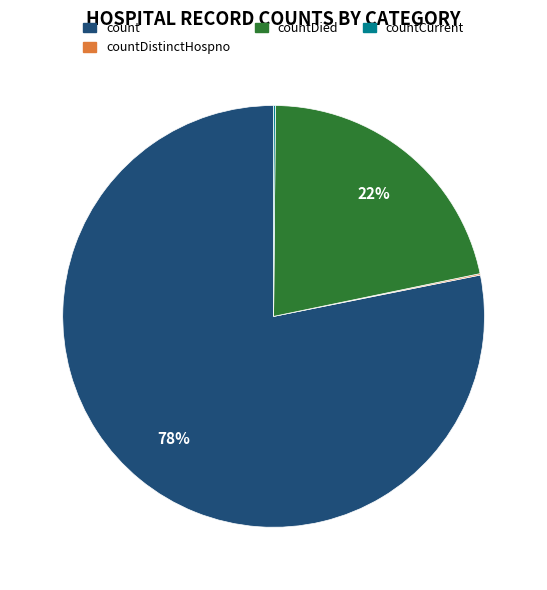

To the nearest percent, what is the difference between the largest and smallest slice percentages?

78%